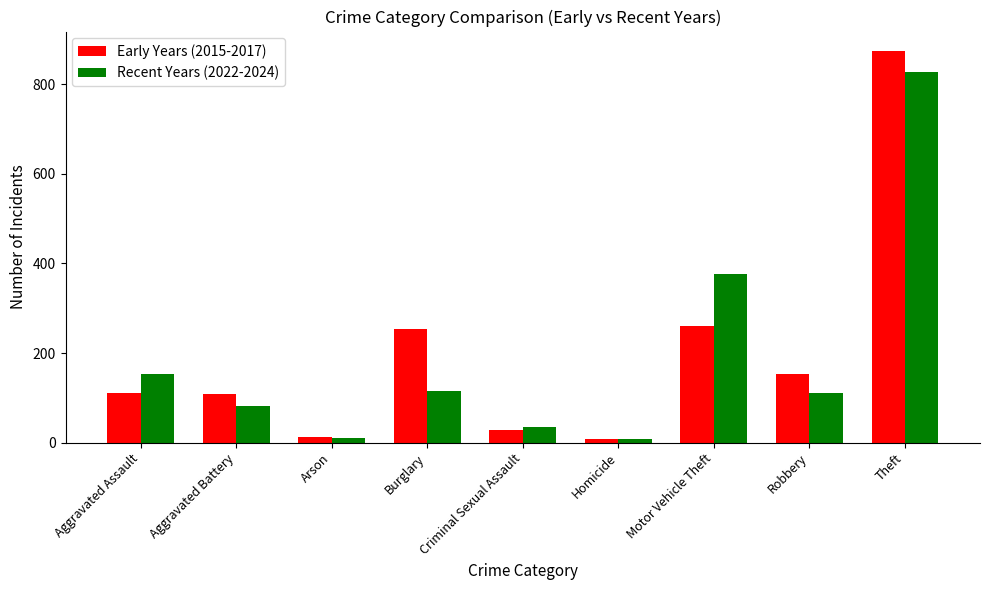

At Burglary, list the series in order from largest to smallest.

Early Years (2015-2017), Recent Years (2022-2024)